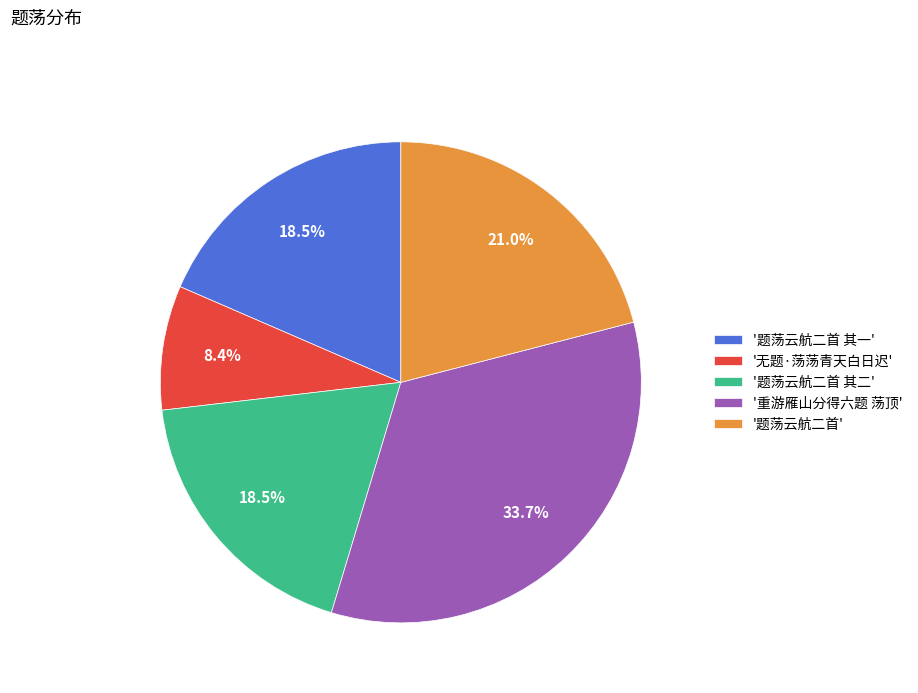

What percentage do '题荡云航二首 其一' and '题荡云航二首' together represent?

39.5%